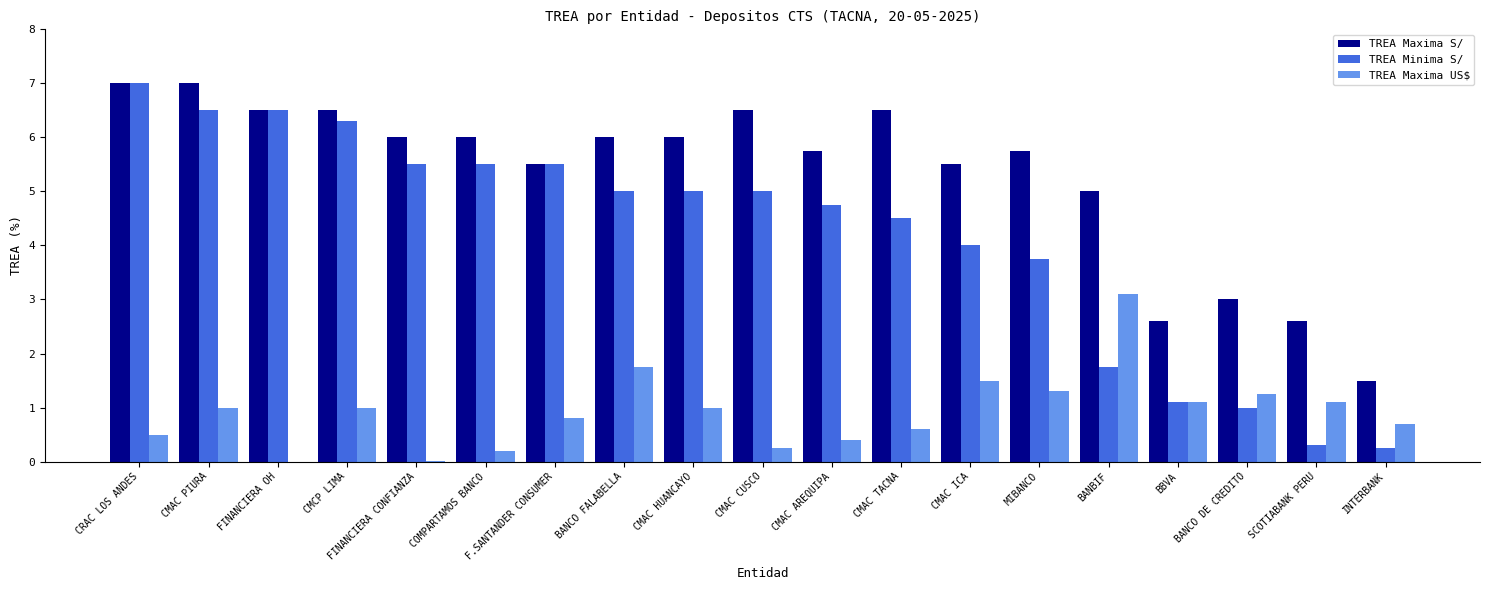

What is the approximate value of TREA Minima S/ at CMAC ICA?

4.0